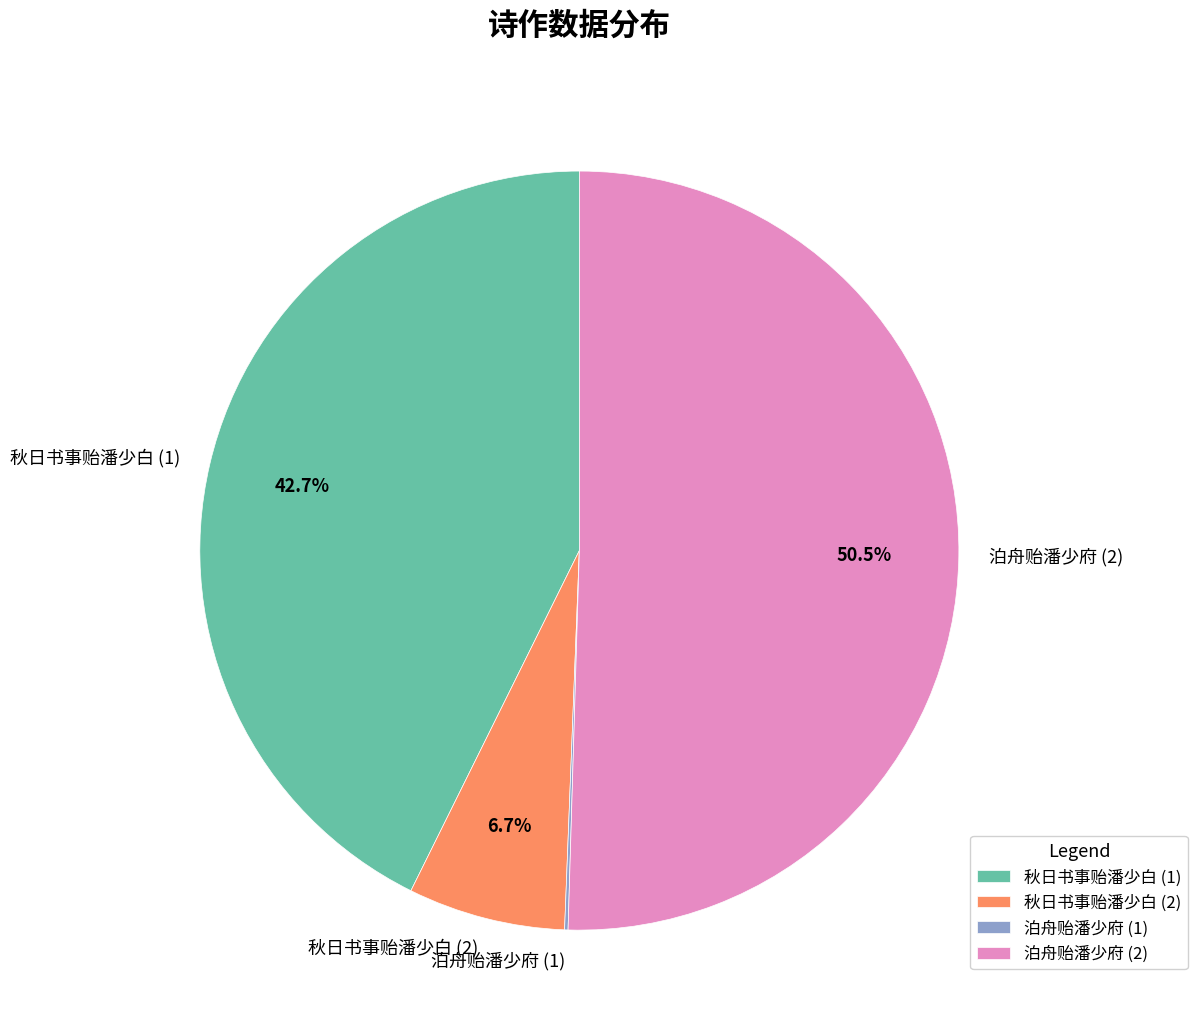

Does 秋日书事贻潘少白 (2) represent more than half of the total?

No